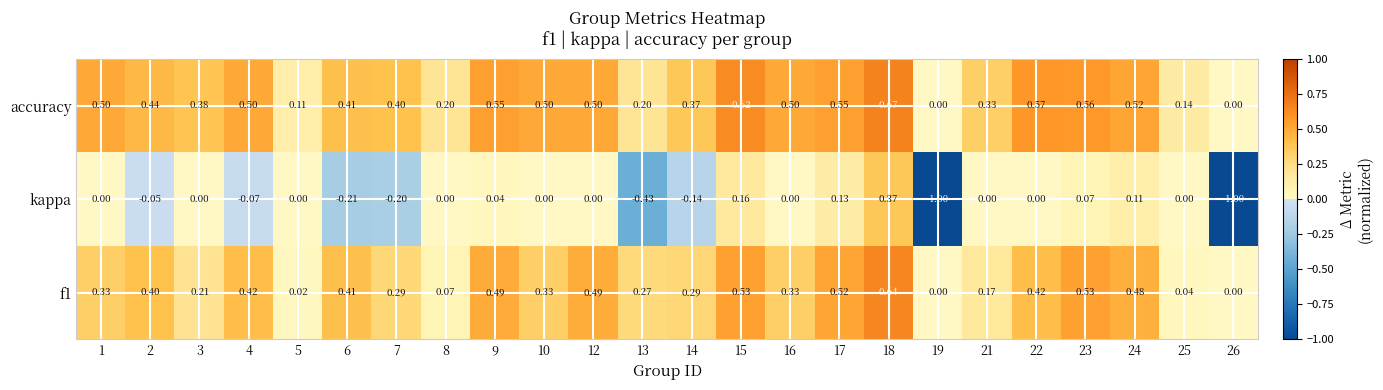

Count the number of categories in the chart.

24